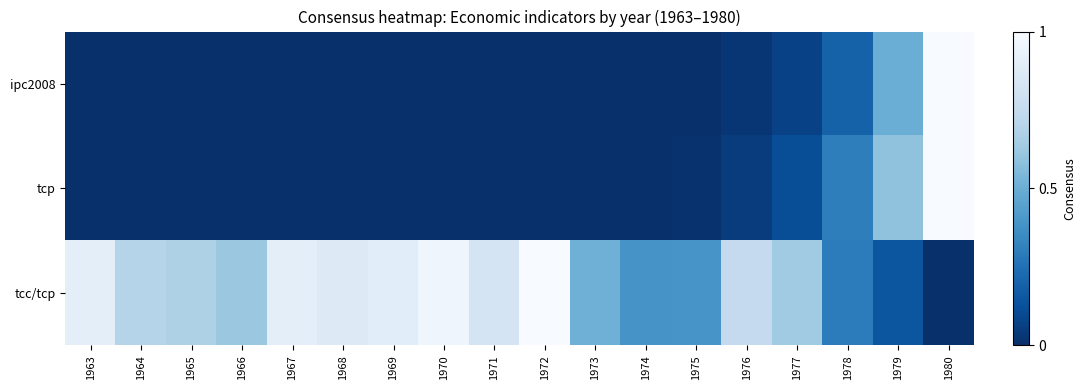

Rank the series by their maximum value, from lowest to highest.

ipc2008, tcp, tcc/tcp